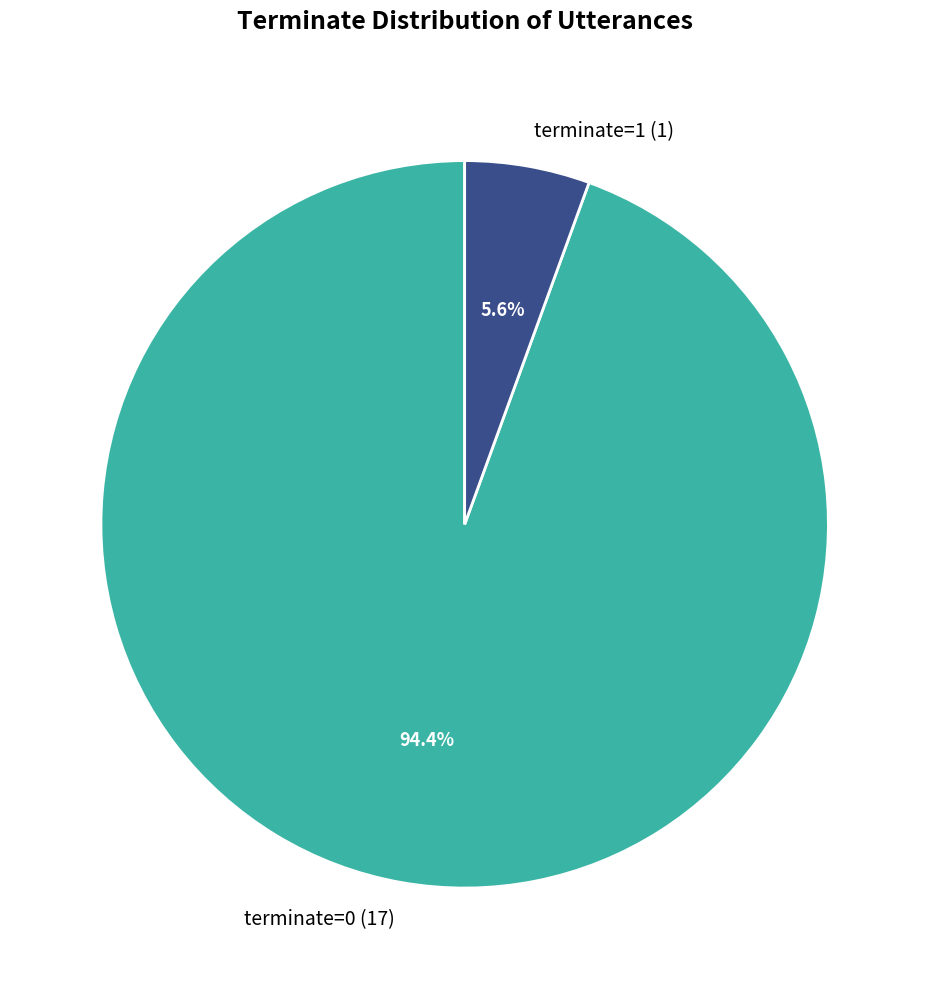

The terminate=1 slice represents 12% of the pie. True or false?

False